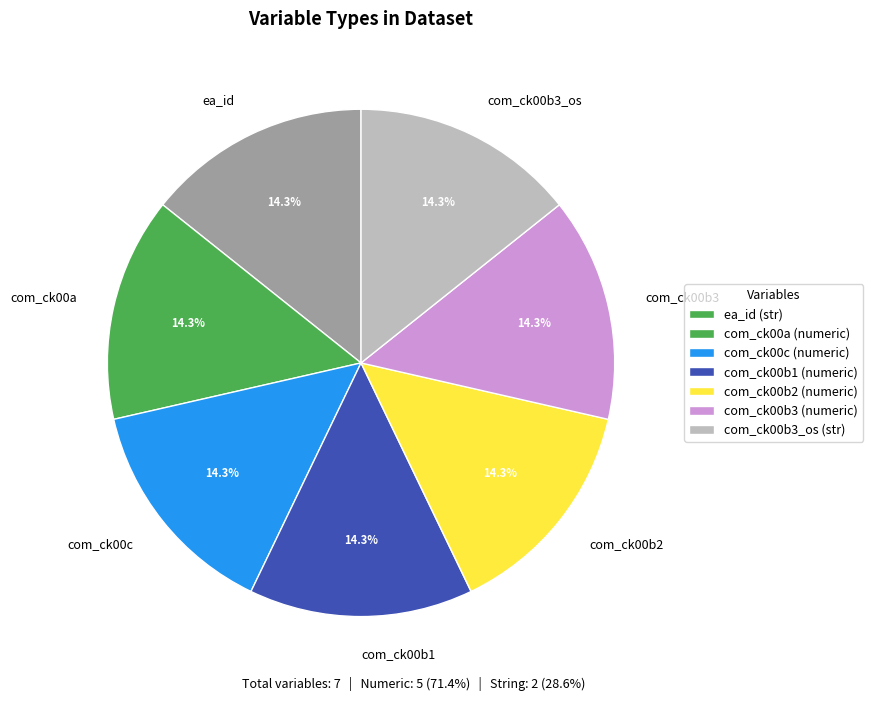

Is there a majority slice in this chart?

No